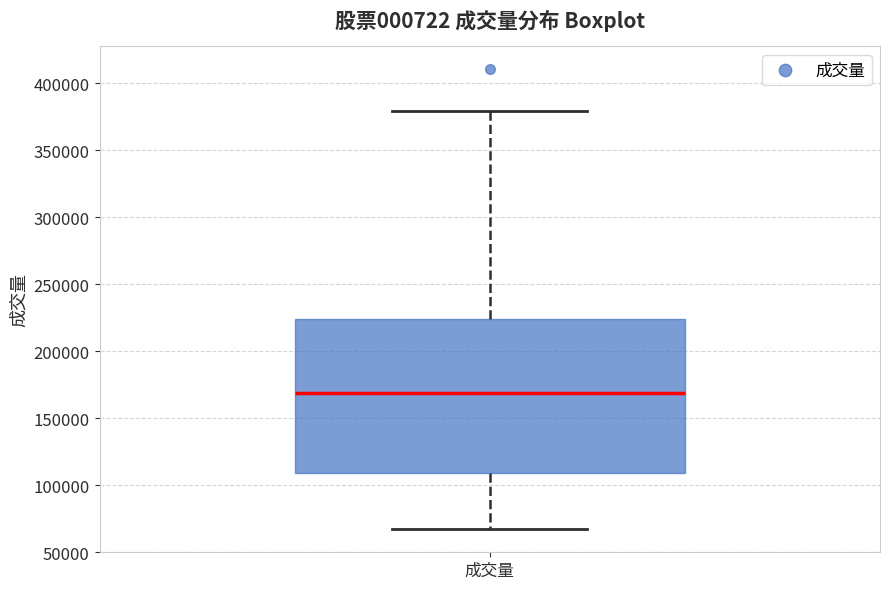

Transcribe this box plot: give where the median line is, the range the box spans, and where the two whiskers end, as read against the y-axis. The values are not printed on the chart, so give them approximately, as read against the axis.

median 170000, box 110000 to 225000, whiskers 65000 to 380000